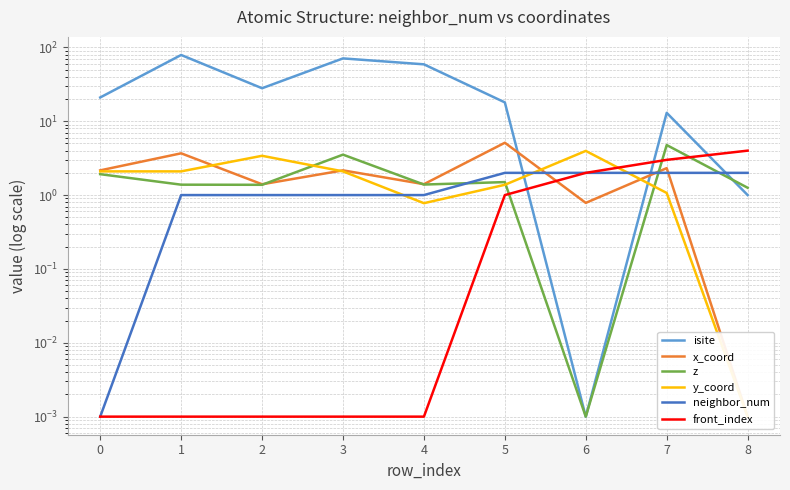

How many lines are shown in the chart?

6